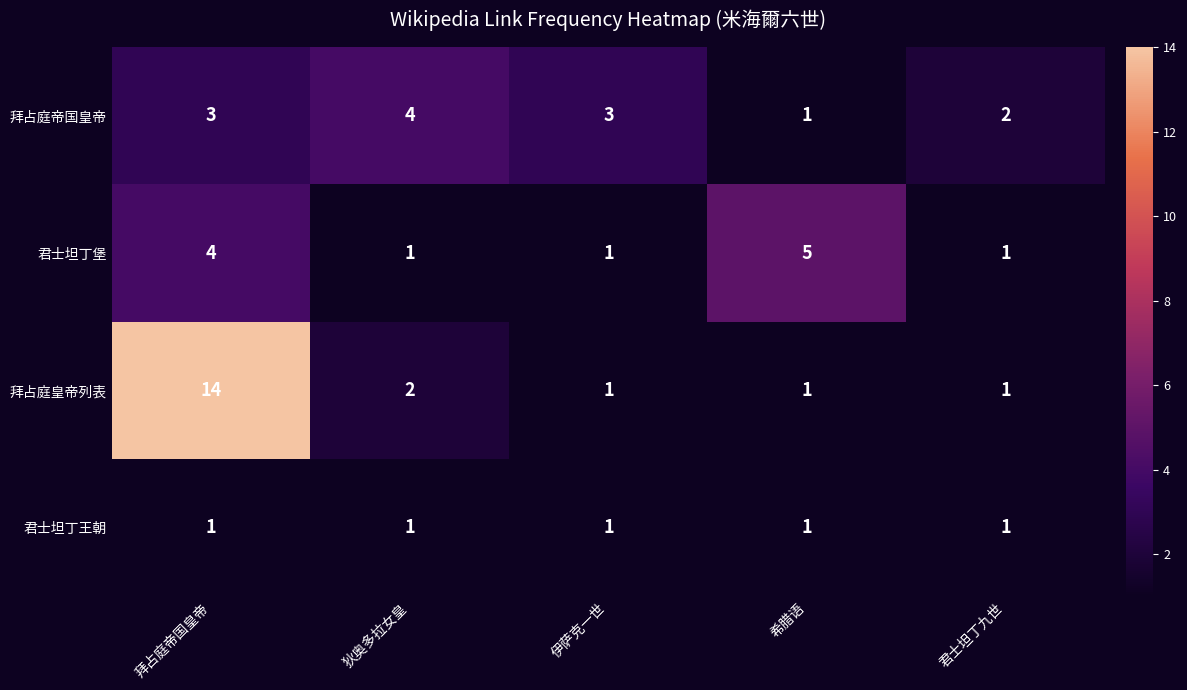

At 拜占庭帝国皇帝, list the series in order from smallest to largest.

君士坦丁王朝, 拜占庭帝国皇帝, 君士坦丁堡, 拜占庭皇帝列表